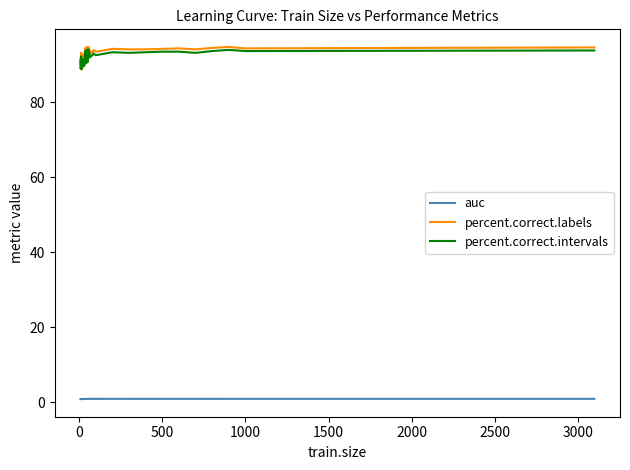

True or false: percent.correct.labels and auc intersect in this chart.

False